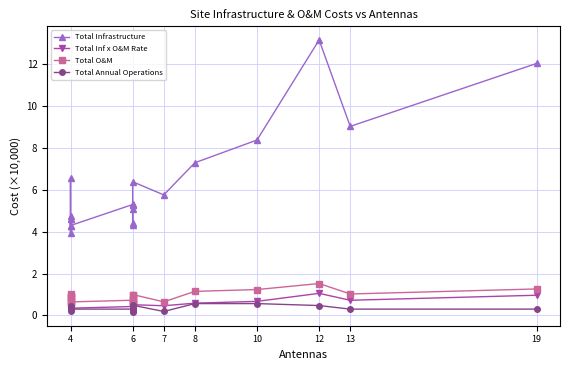

Does the chart have visible grid lines?

Yes